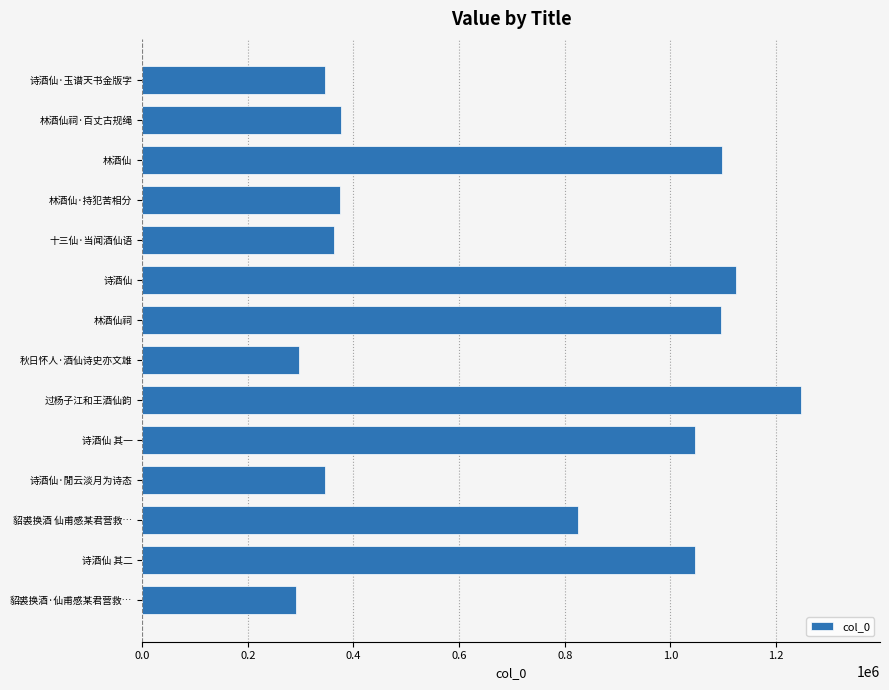

Between 貂裘换酒 仙甫感某君营救… and 林酒仙祠, which is larger?

林酒仙祠